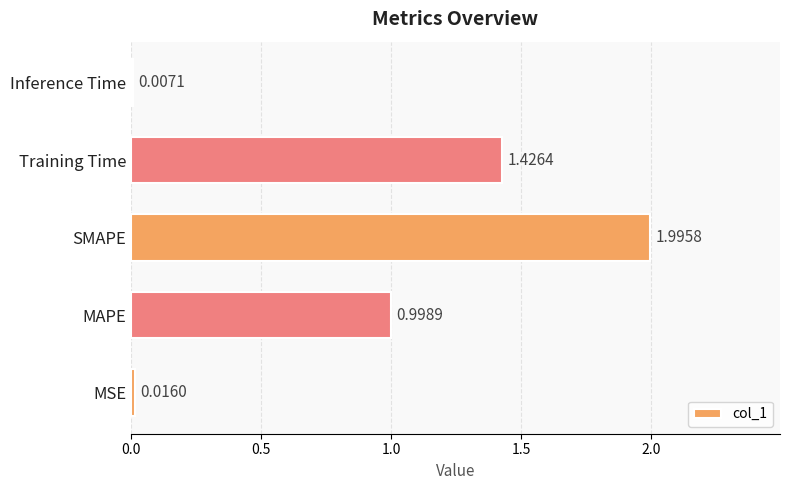

What is the sum of all values?

4.4